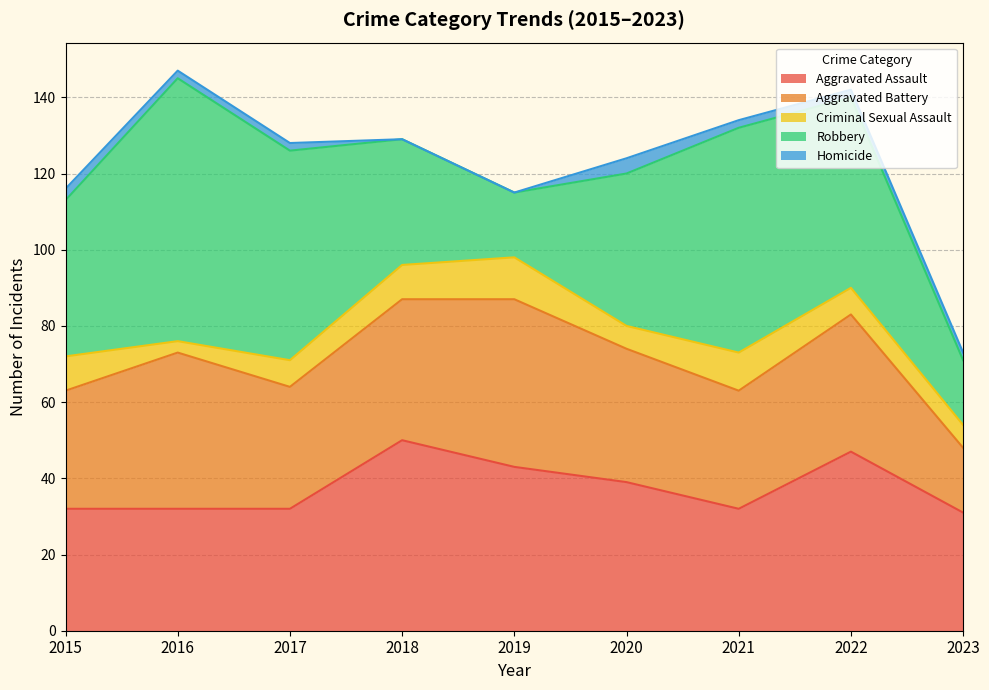

Where does the Homicide series first go above 2?

2015